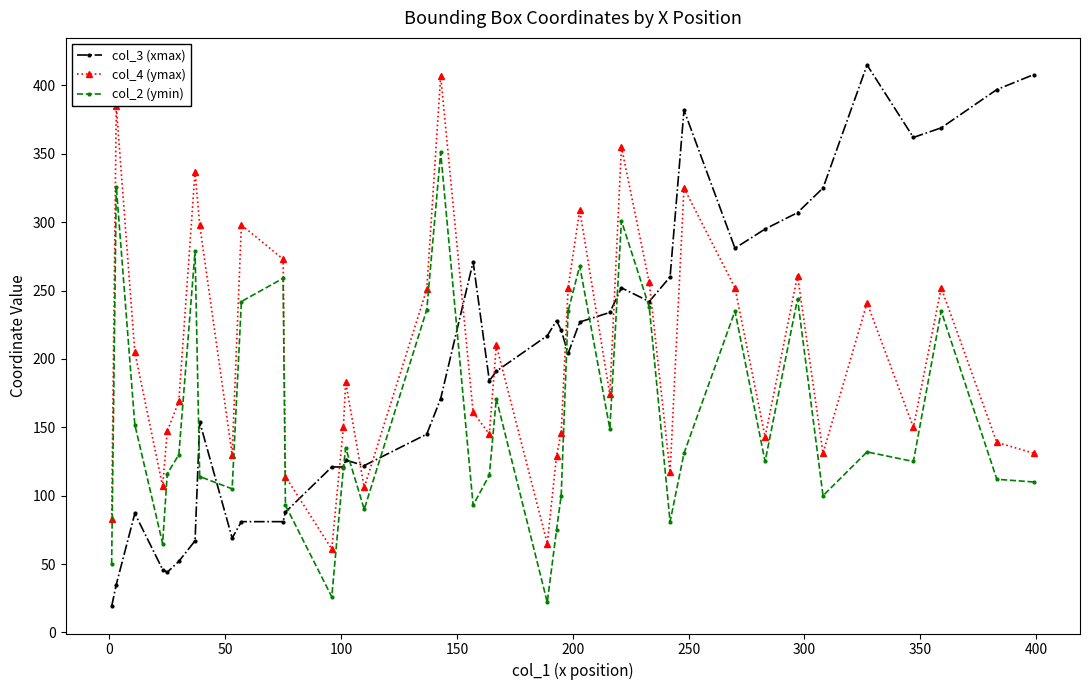

True or false: col_3 (xmax) has more than 2 points higher than both neighbors.

True